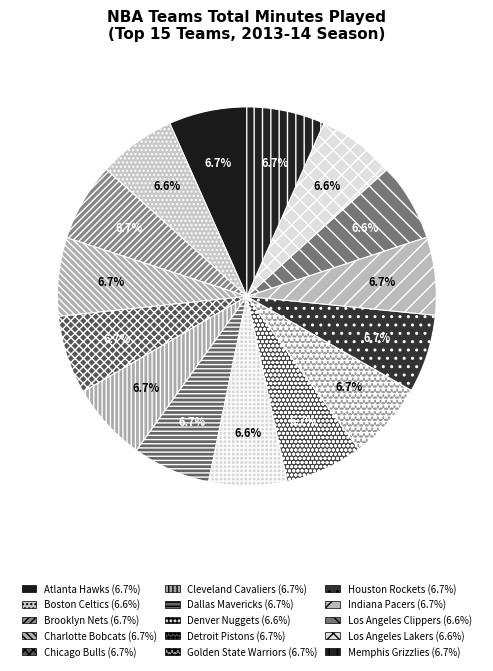

To the nearest percent, what is the combined percentage of Detroit Pistons and Los Angeles Lakers?

13%